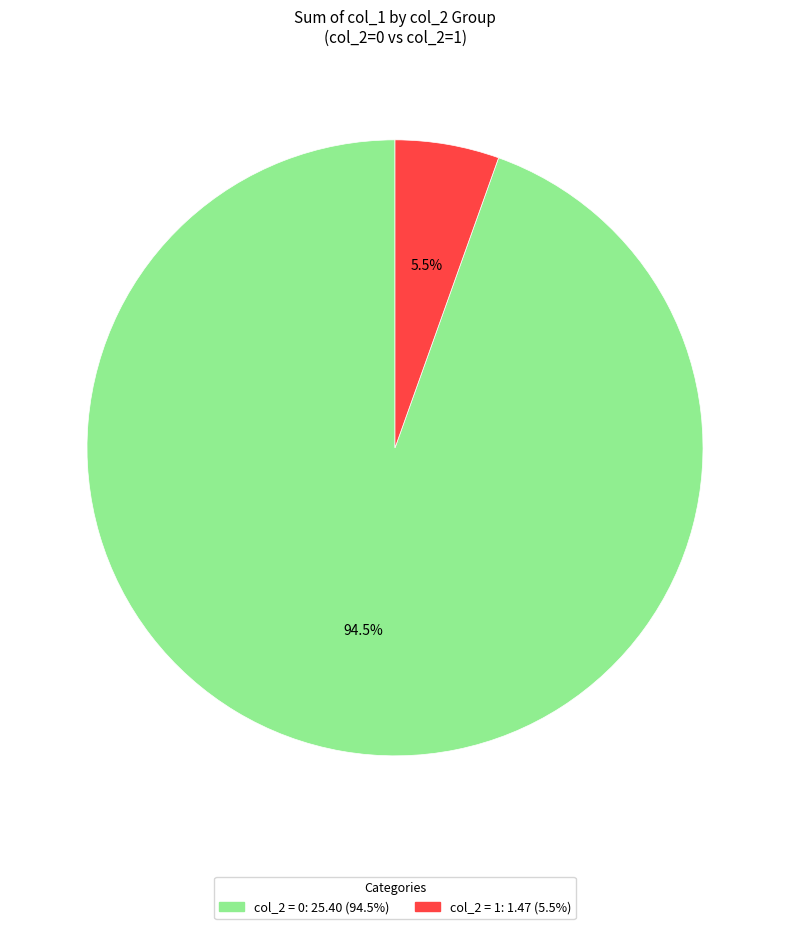

Is there any slice that represents more than half of the pie?

Yes